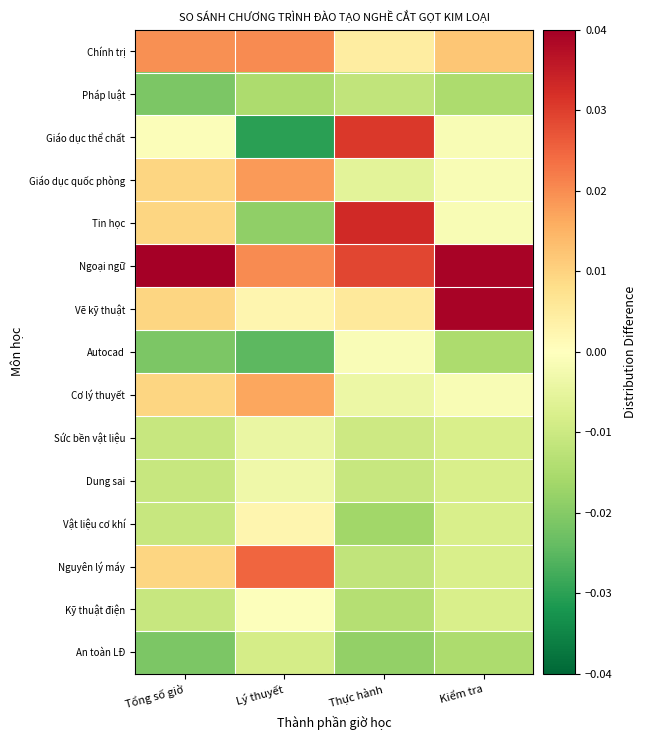

Rank the series by their maximum value, from lowest to highest.

Pháp luật, An toàn LĐ, Sức bền vật liệu, Dung sai, Autocad, Kỹ thuật điện, Vật liệu cơ khí, Cơ lý thuyết, Giáo dục quốc phòng, Chính trị, Nguyên lý máy, Giáo dục thể chất, Tin học, Vẽ kỹ thuật, Ngoại ngữ